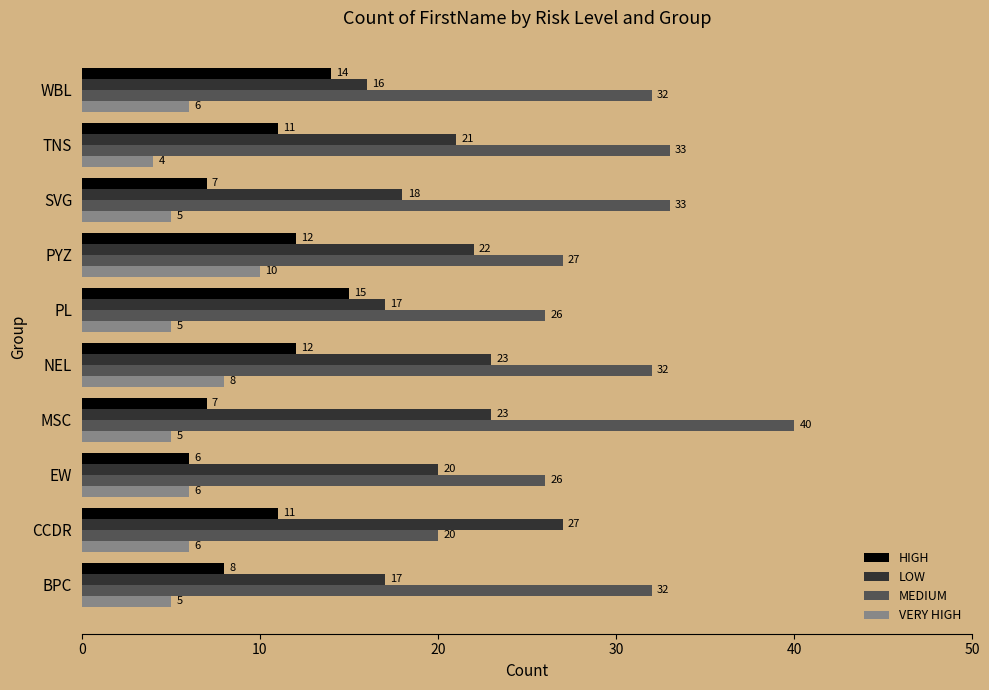

Which series has the largest range (max minus min)?

MEDIUM